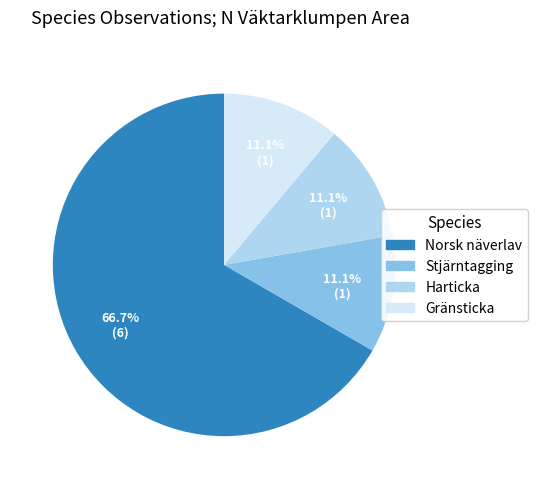

To the nearest percent, what is the difference between the largest and smallest slice percentages?

56%